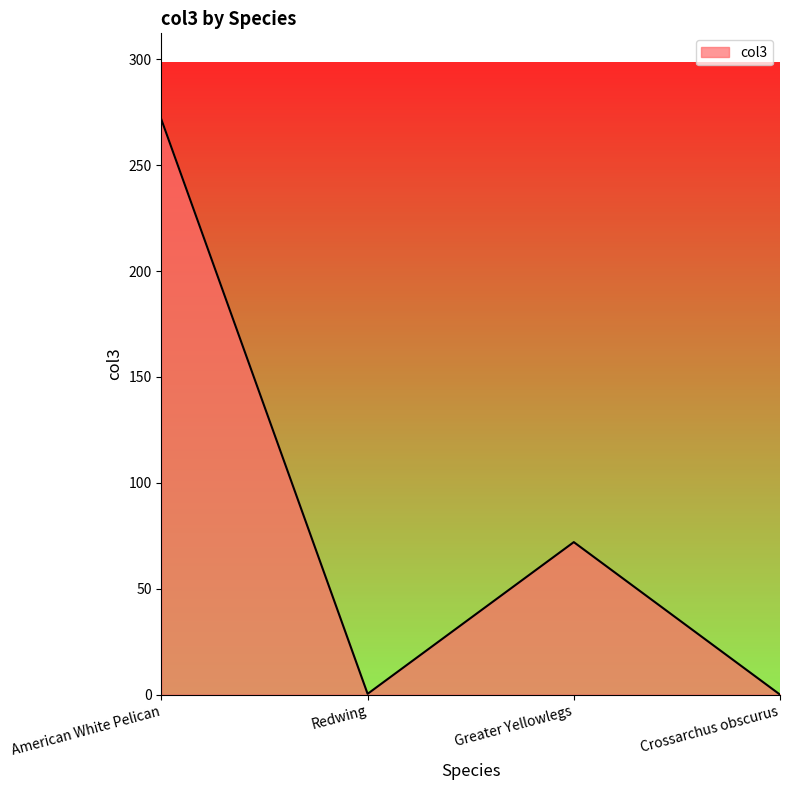

Count the number of categories in the chart.

4